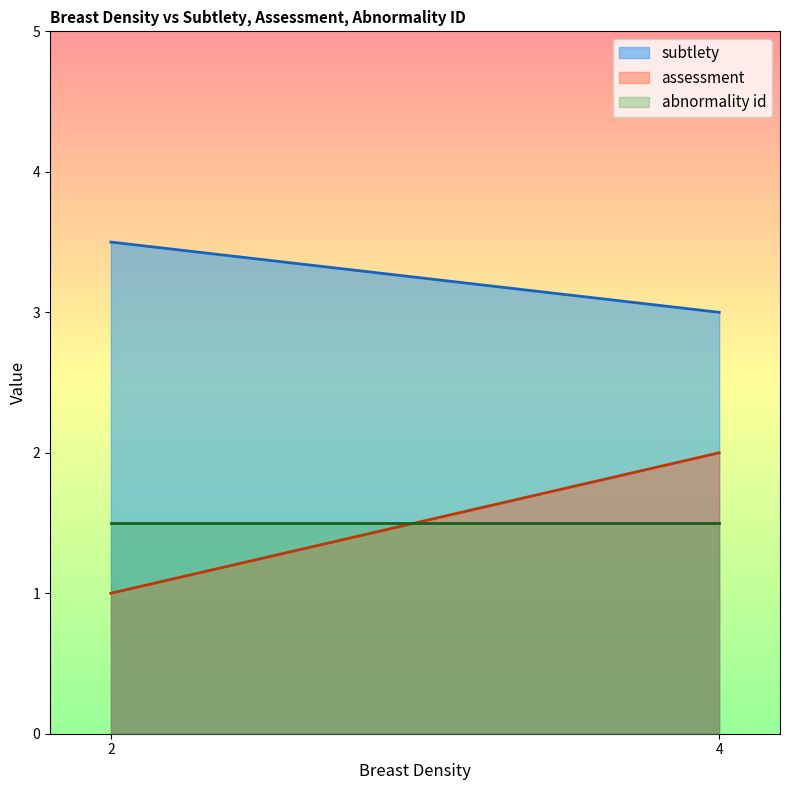

Which category has the highest value in the abnormality id series?

2